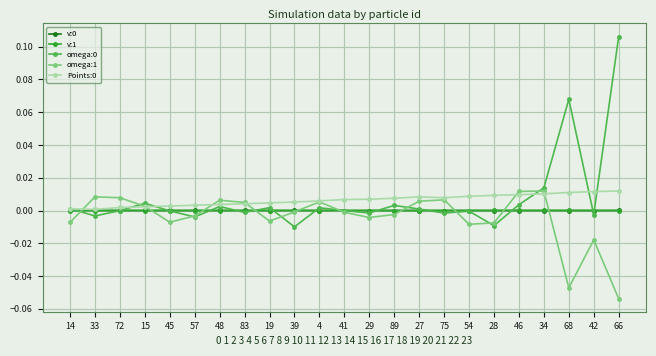

At which category does the chart reach its minimum across all series?

66